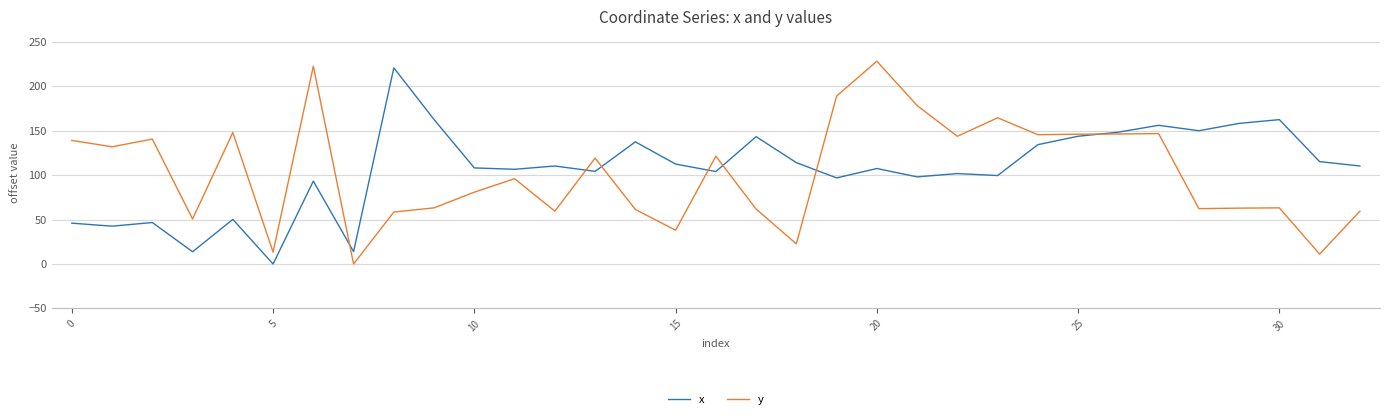

True or false: x has more than 2 interior local peaks.

True